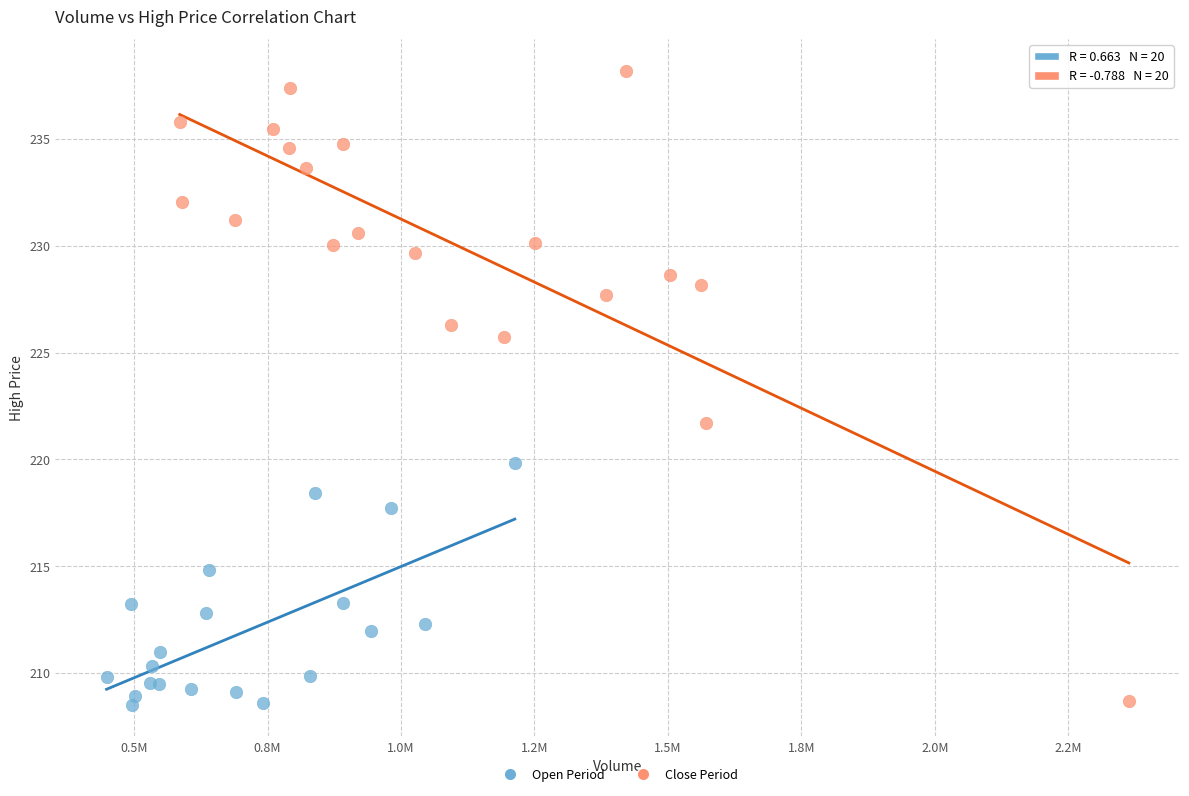

Which series has the largest Y range (max minus min)?

Close Period